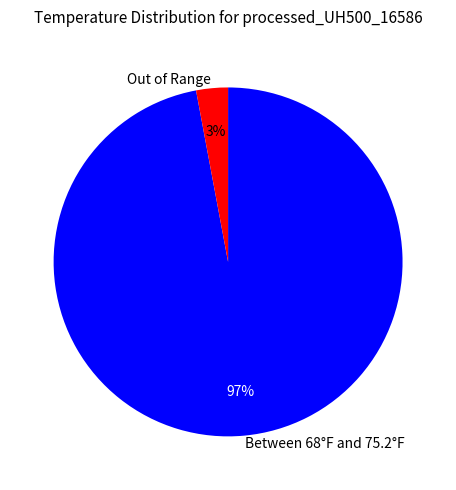

True or false: Between 68°F and 75.2°F accounts for 97% of the total.

True